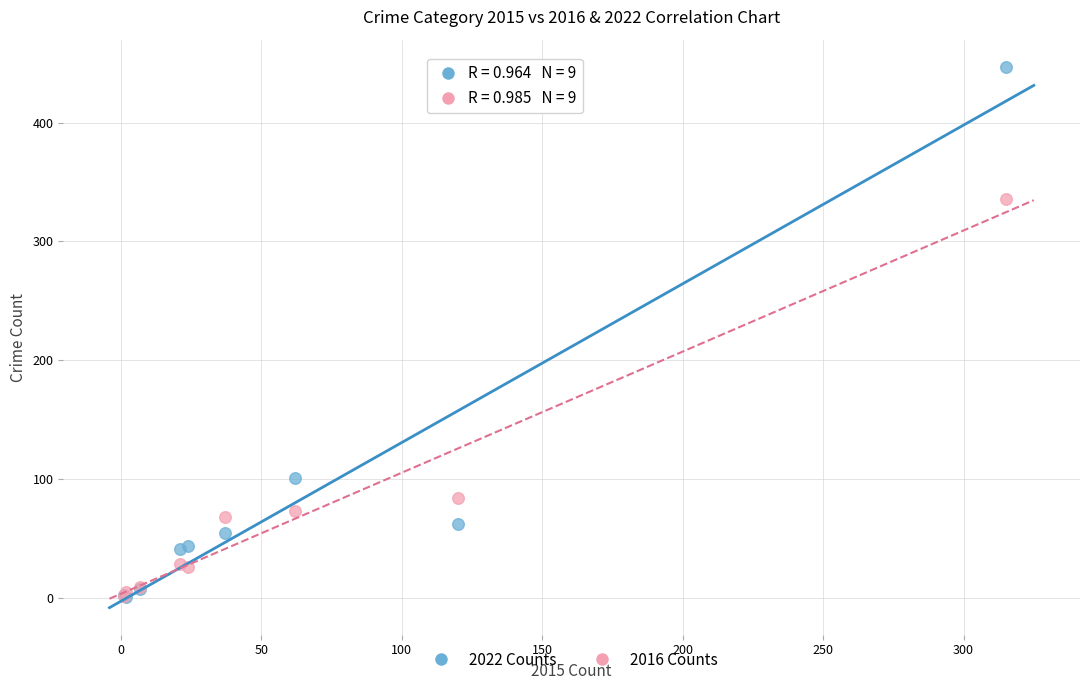

Across all series, what Y value is closest to 224?

336